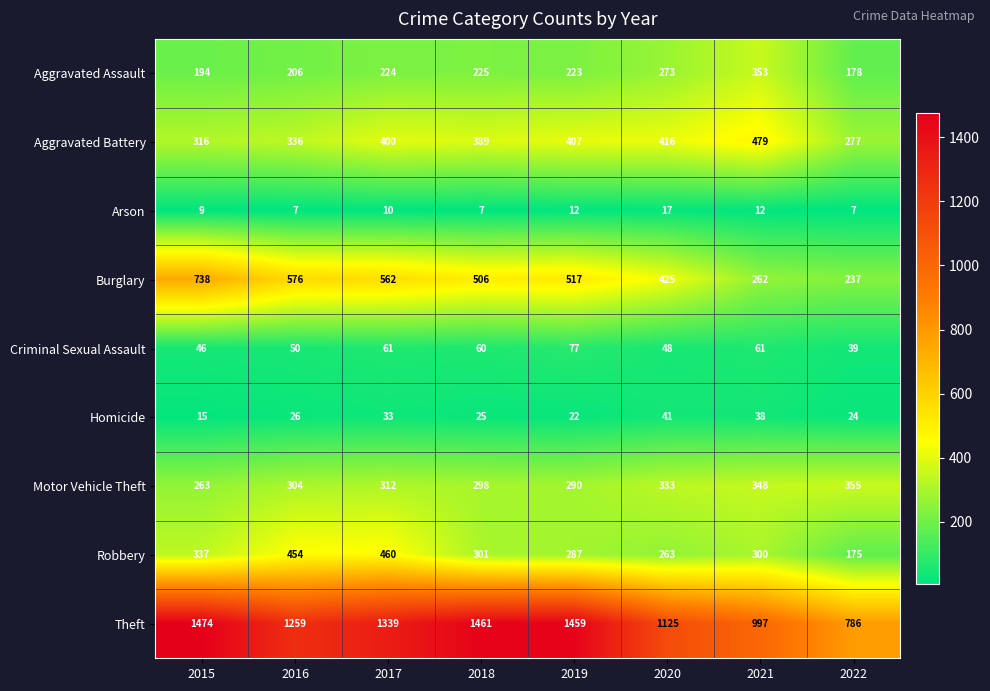

Which series has the widest spread of values?

Theft